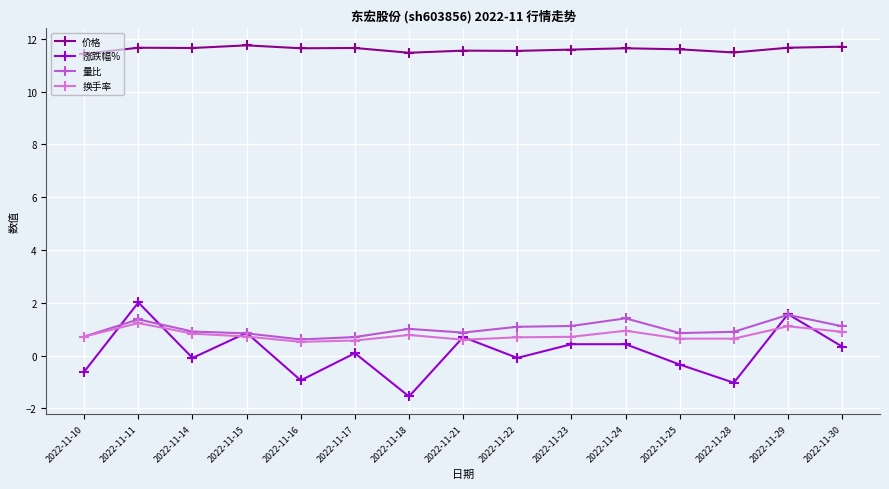

Is it true that 价格 equals 11.6 at 2022-11-23?

True